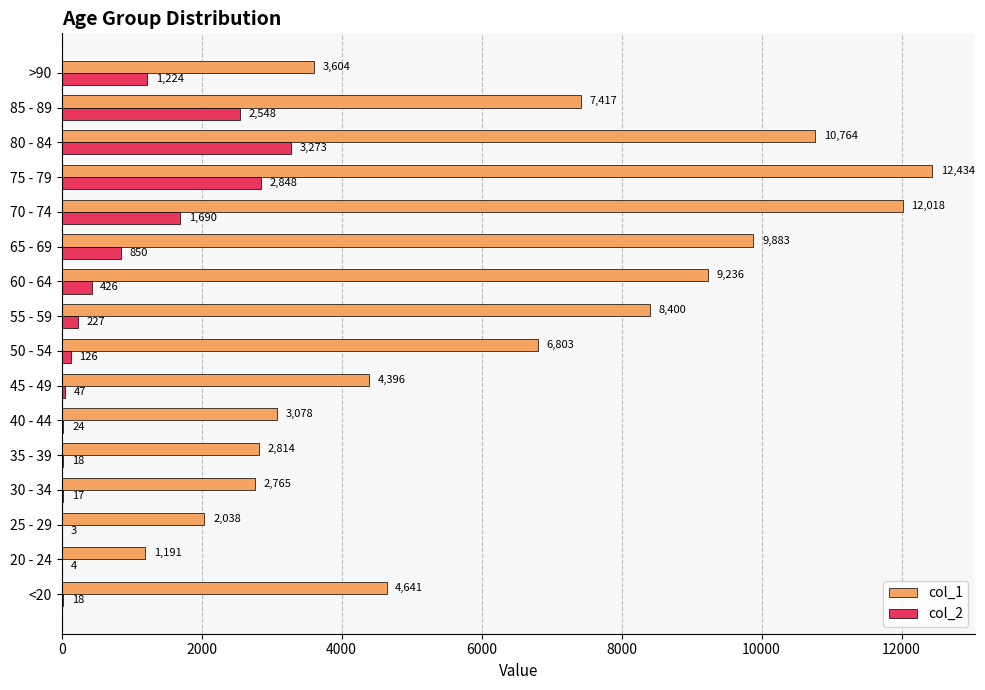

Between 40 - 44 and 65 - 69, which series saw the biggest shift?

col_1